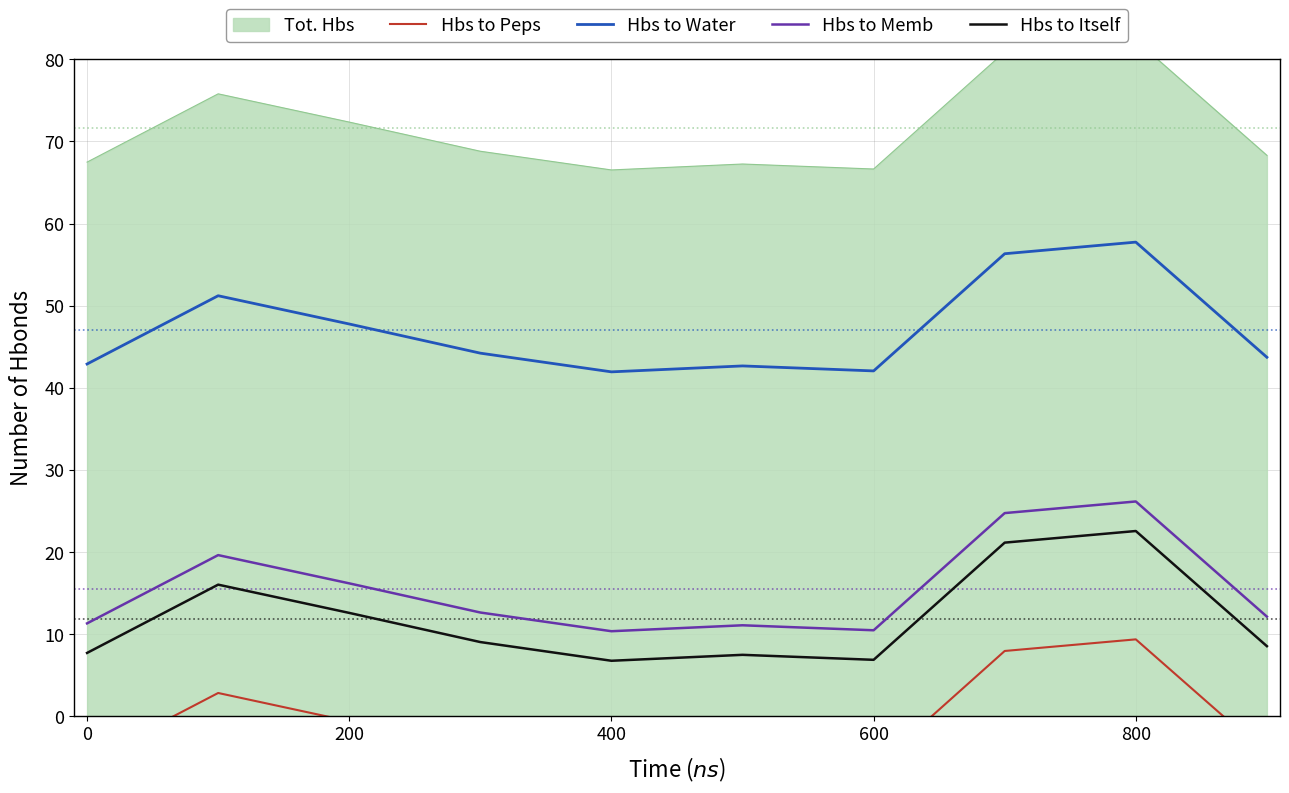

Is it true that Hbs to Water equals 42.0 at 600?

True